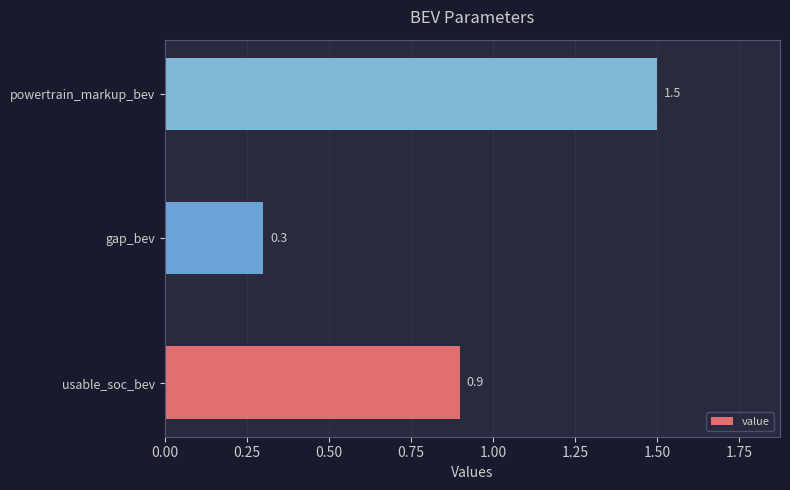

List the labels in order of value, smallest first.

gap_bev, usable_soc_bev, powertrain_markup_bev